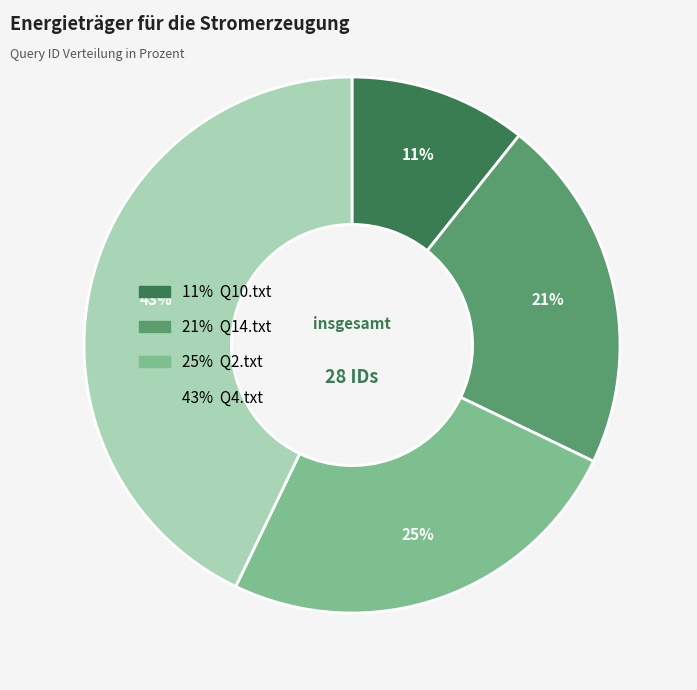

To the nearest percent, what is the difference between the largest and smallest slice percentages?

32%